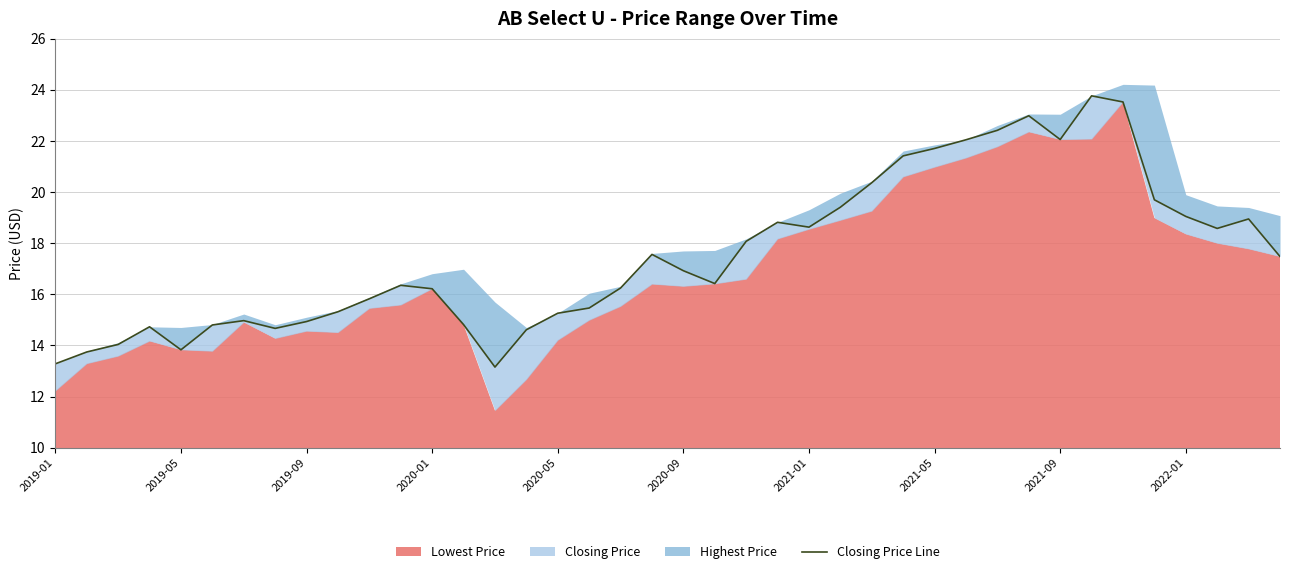

Reading left to right, what are all the values shown in this chart?

13.3	13.7	14.0	14.7	13.8	14.8	15.0	14.7	14.9	15.3	15.8	16.4	16.2	14.8	13.2	14.6	15.3	15.5	16.2	17.6	16.9	16.4	18.1	18.8	18.6	19.4	20.4	21.4	21.7	22.0	22.4	23.0	22.1	23.8	23.5	19.7	19.0	18.6	19.0	17.5